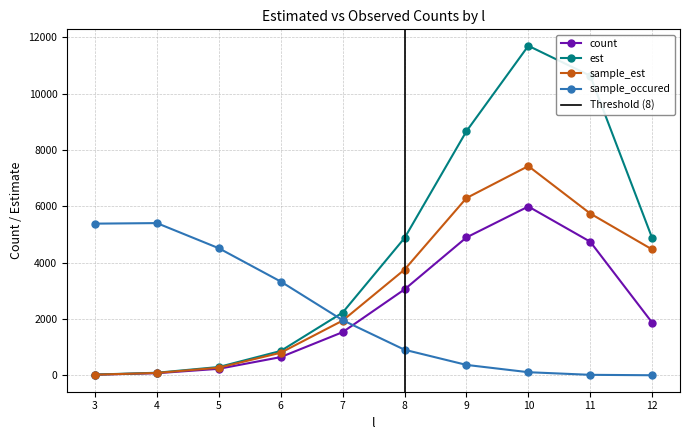

What is the spread (max minus min) of values at 4?

5326.0